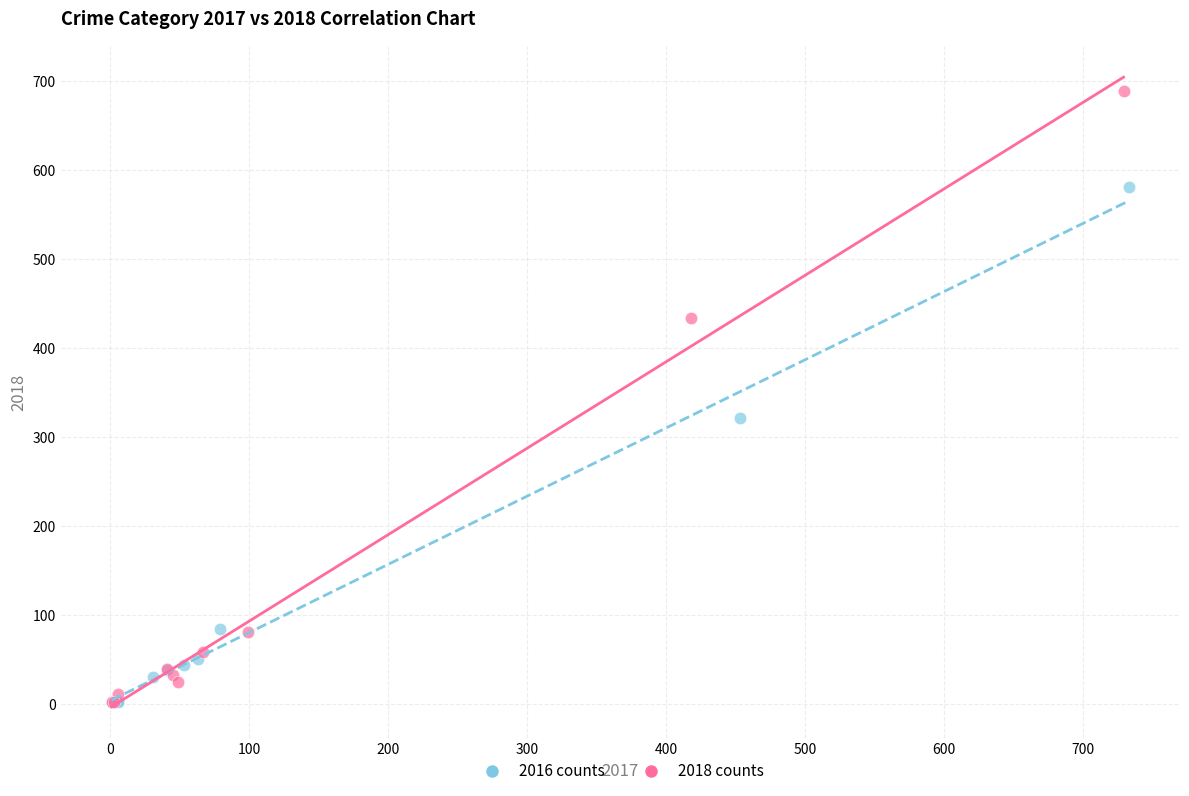

Which series has the largest Y range (max minus min)?

2018 counts